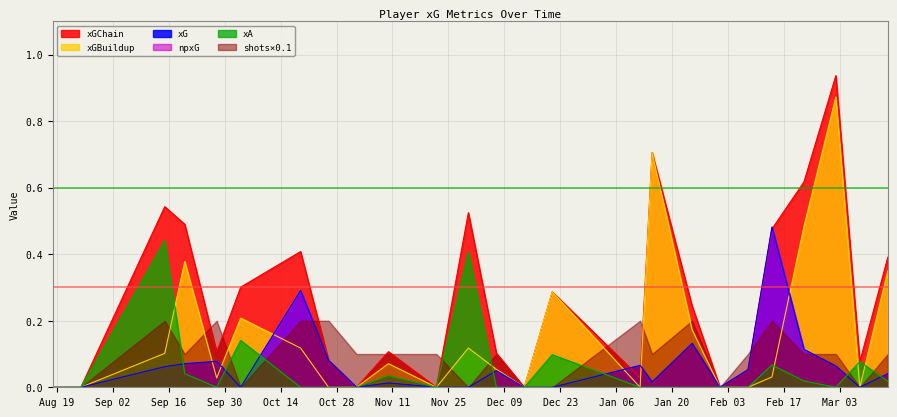

At which label is xA closest to 0?

Aug 19